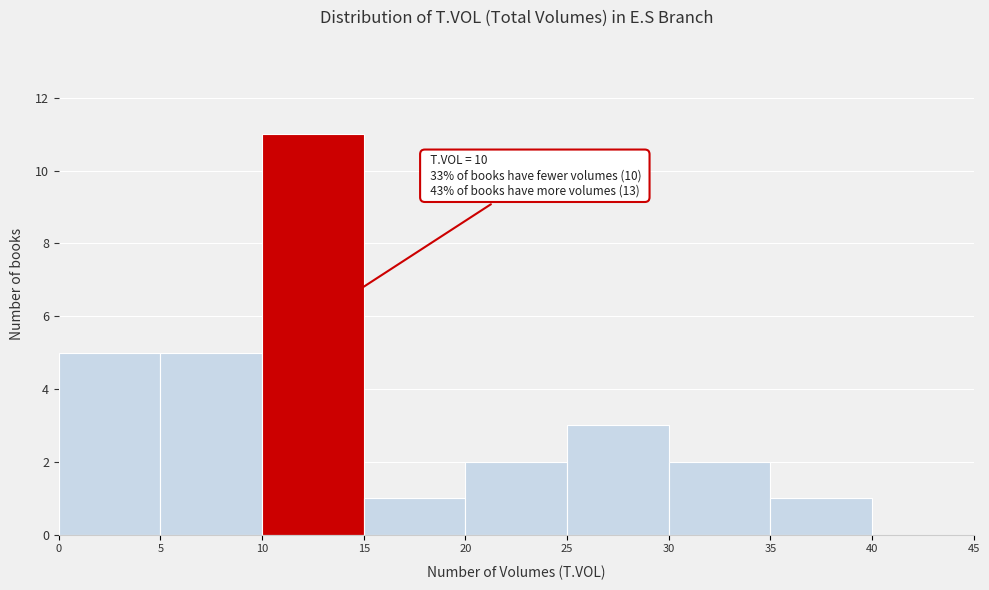

Which range on the x-axis has the tallest bar?

10 to 15